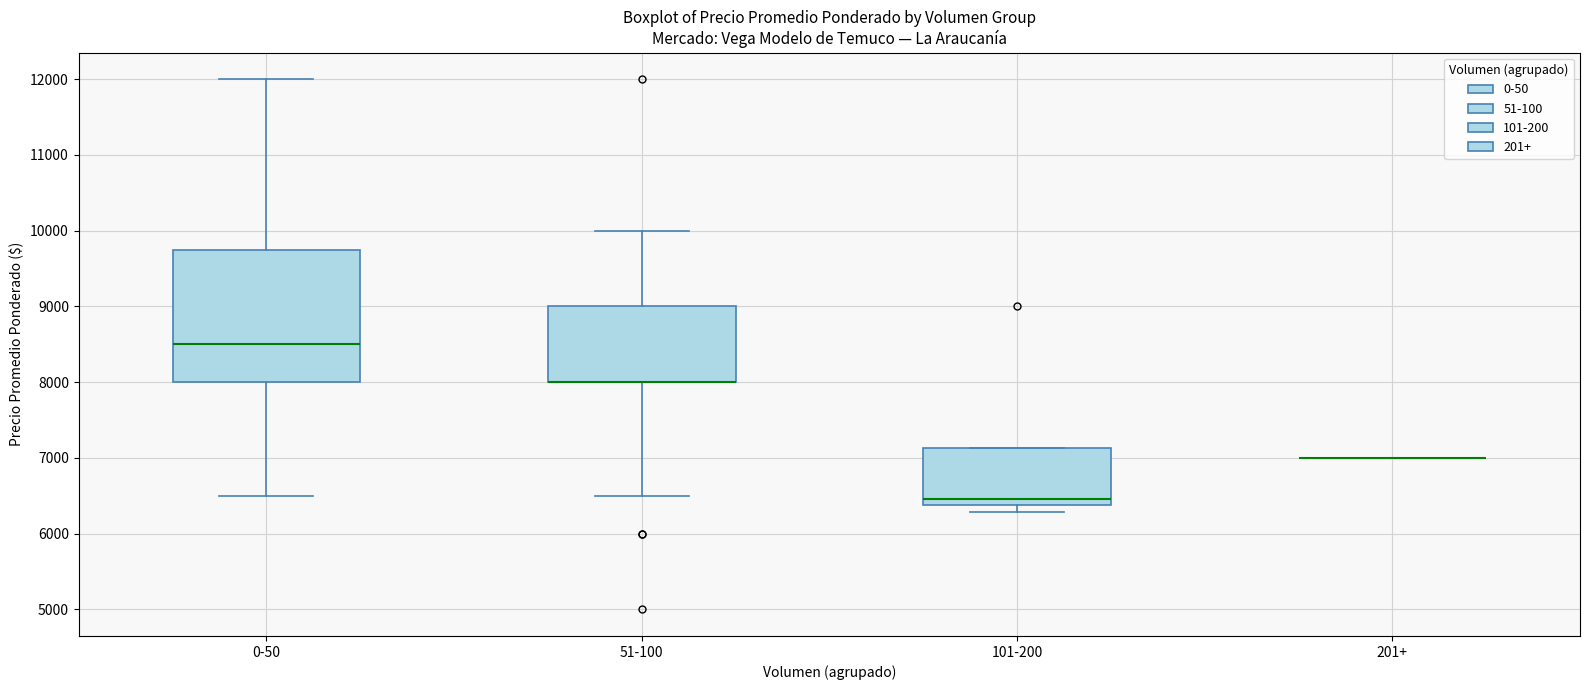

Comparing the boxes themselves (not the whiskers), which one is the tallest?

0-50